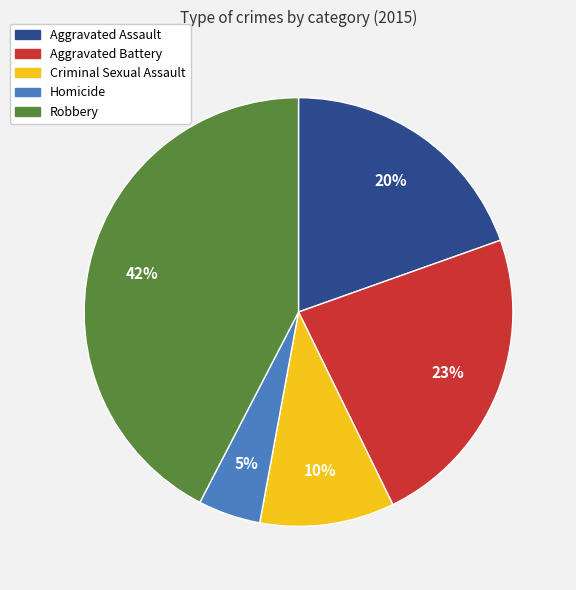

To the nearest percent, what is the average slice percentage?

20%